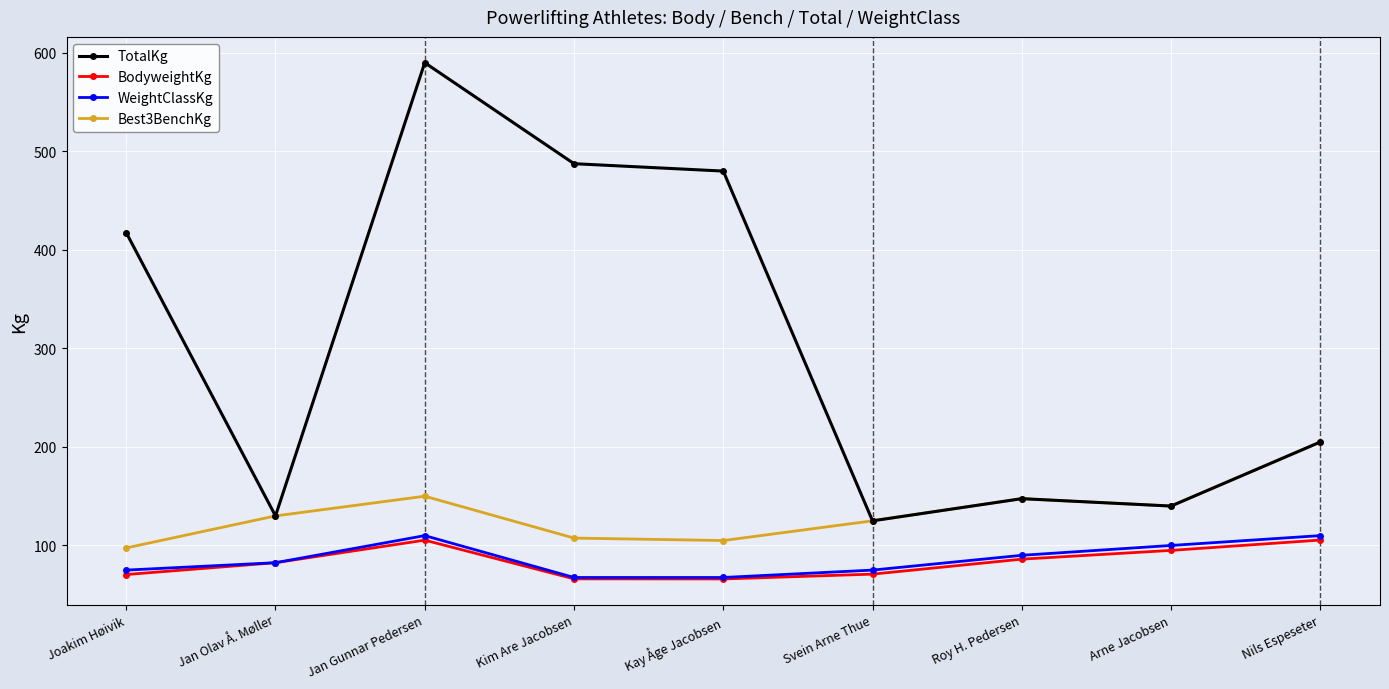

What is the difference between the highest and lowest values at Svein Arne Thue?

54.1